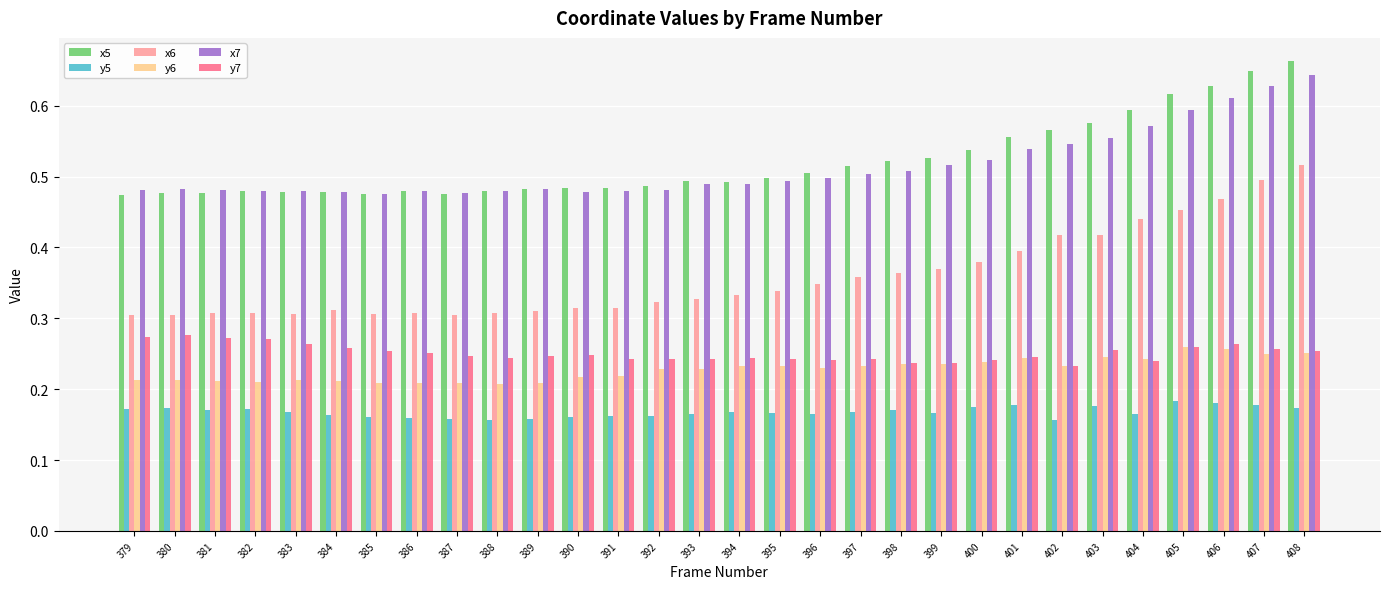

At which category is the sum across all series the highest?

408